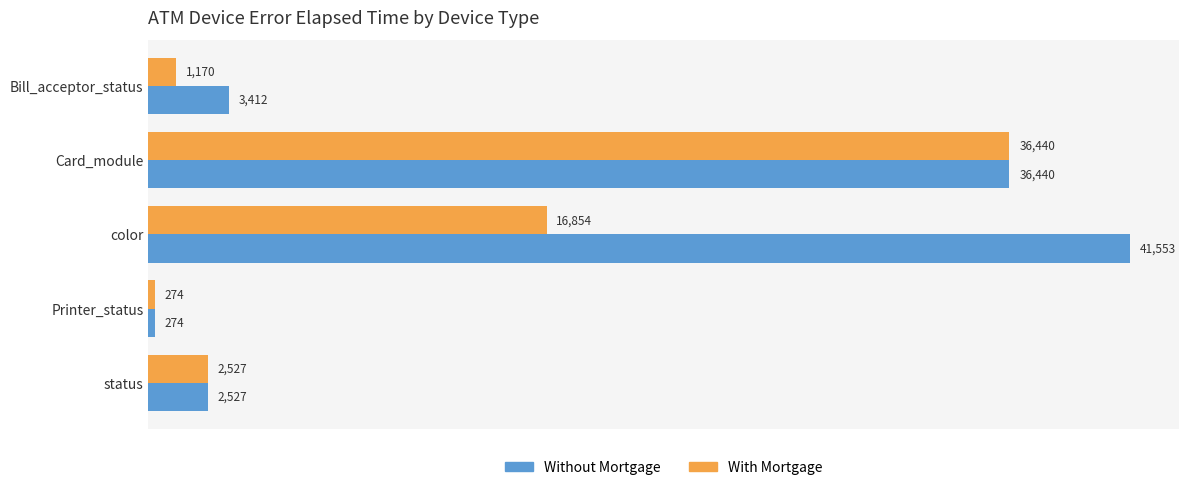

The Without Mortgage series shows 41553 at color. True or false?

True